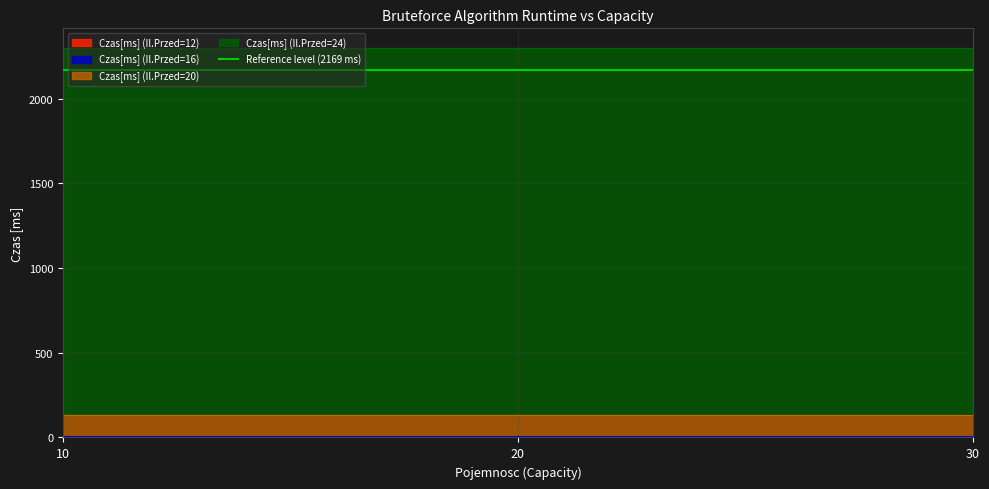

What is the value of the Czas[ms] (Il.Przed=12) point at the 2nd from the left?

0.4